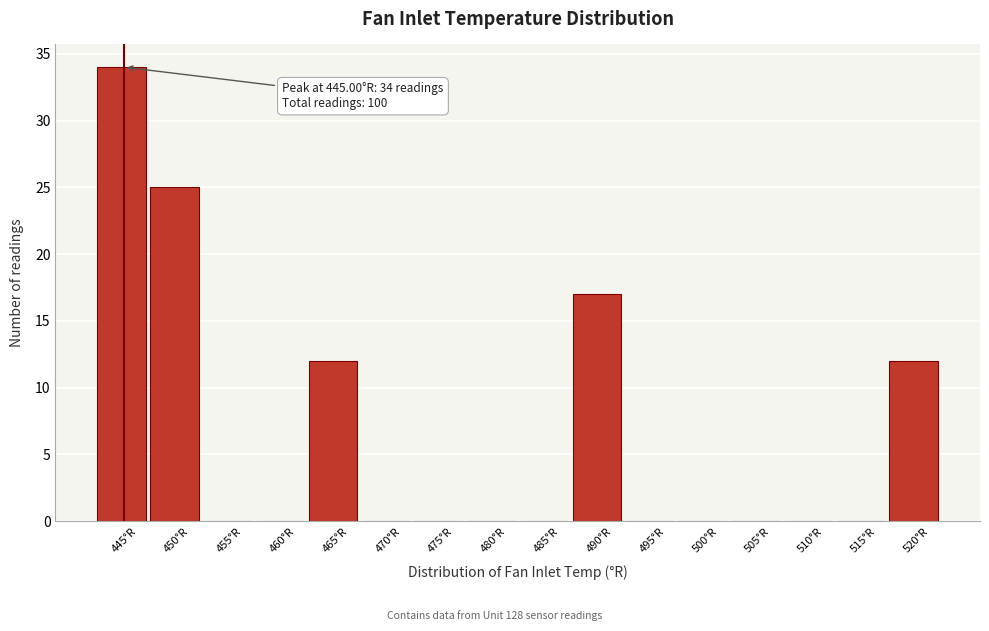

Over which range of the x-axis is the bar tallest?

442.5 to 447.5